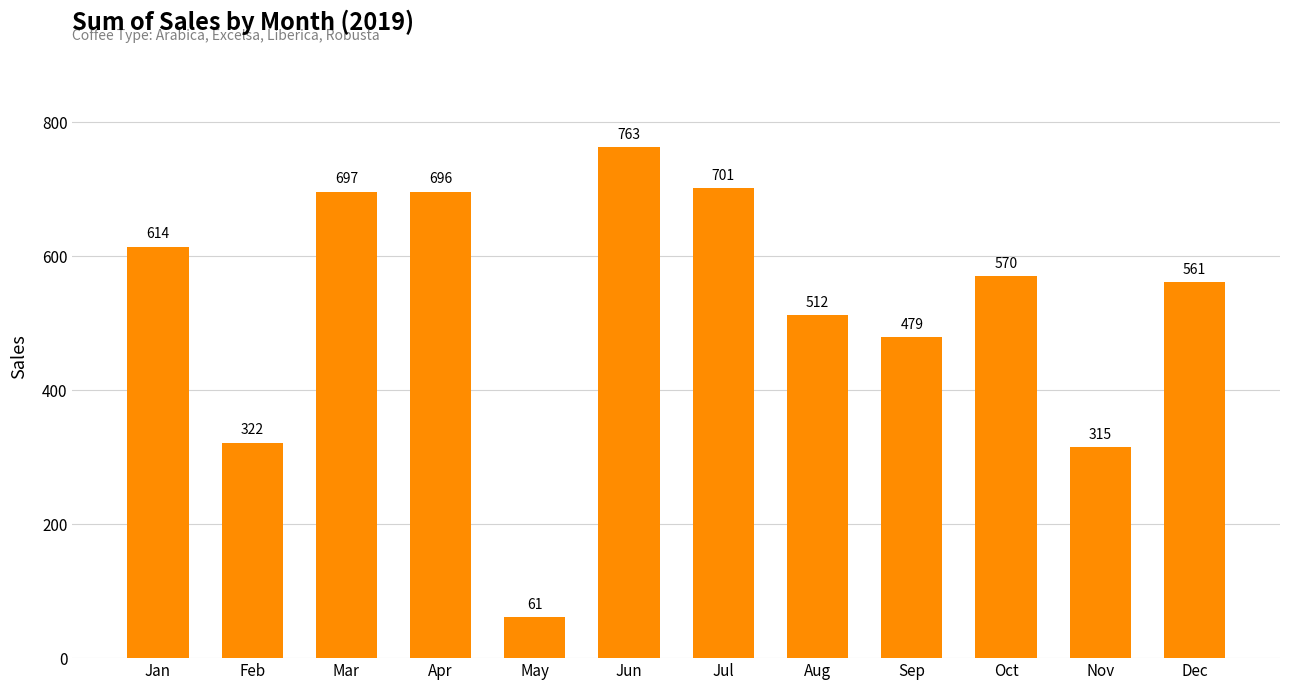

How many bars are there in total?

12